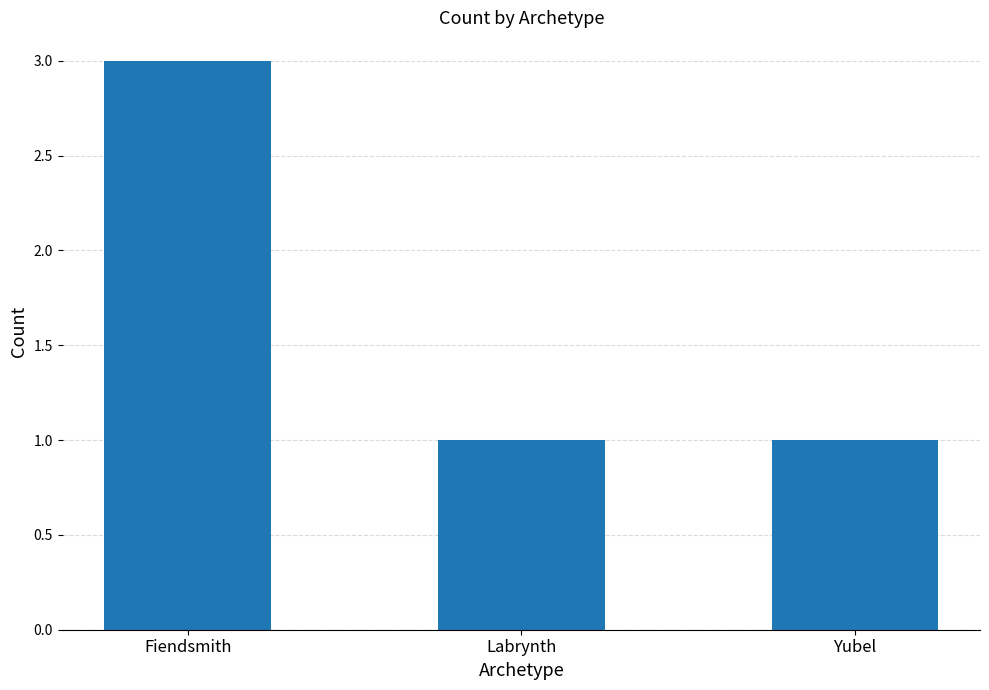

The value at Fiendsmith is 4. True or false?

False